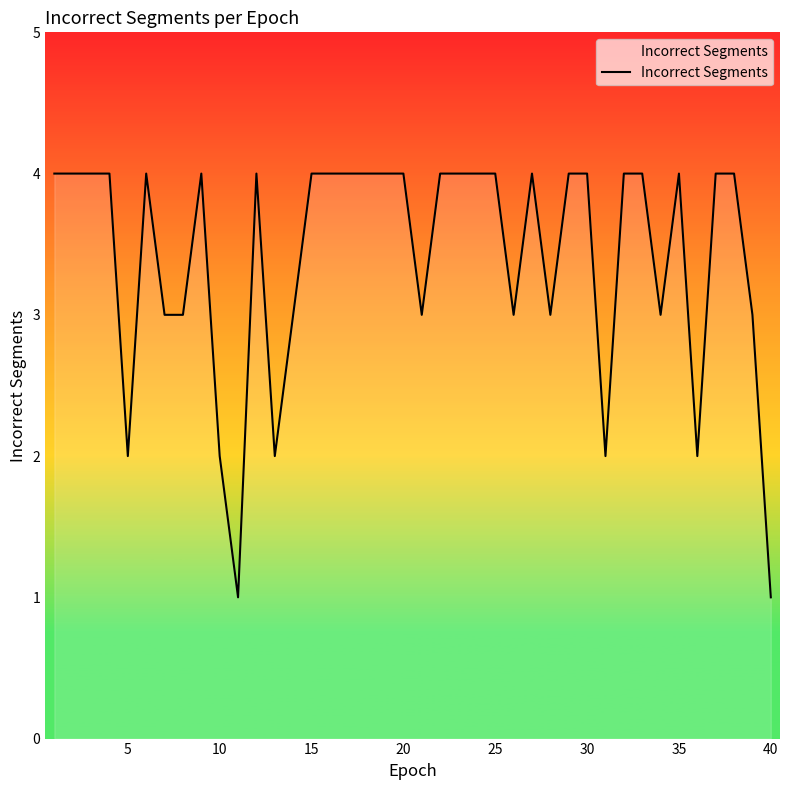

What is the greatest value displayed?

4